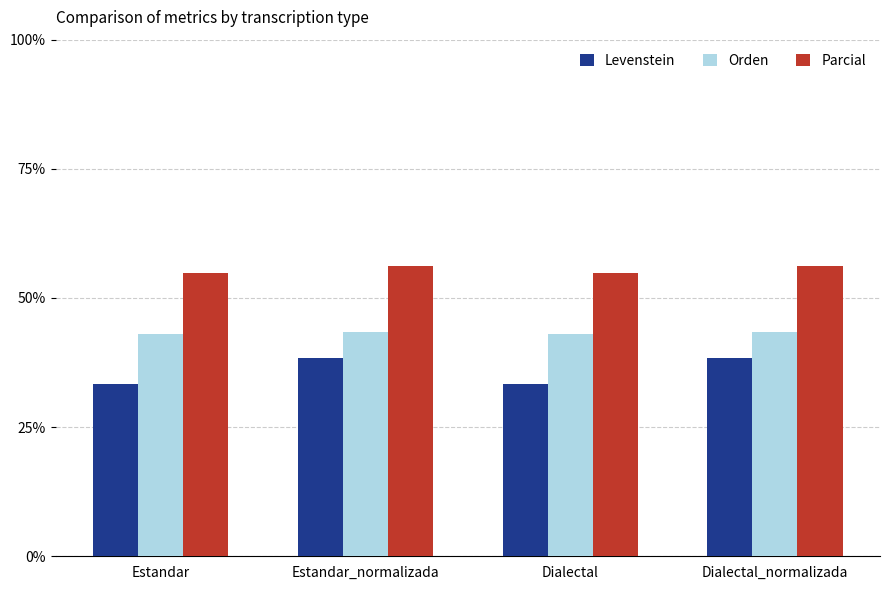

What is the minimum value shown in the chart?

33.3